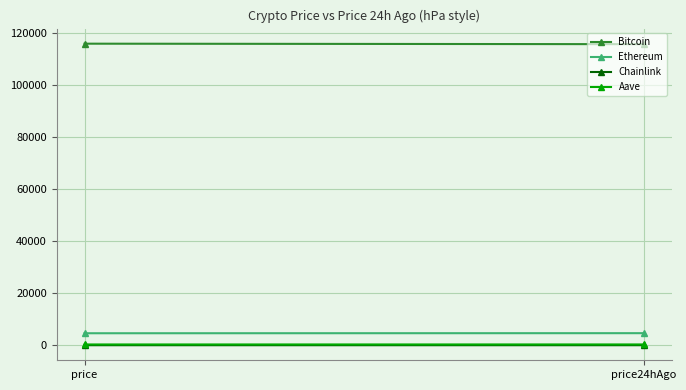

What is the greatest value displayed?

115993.0